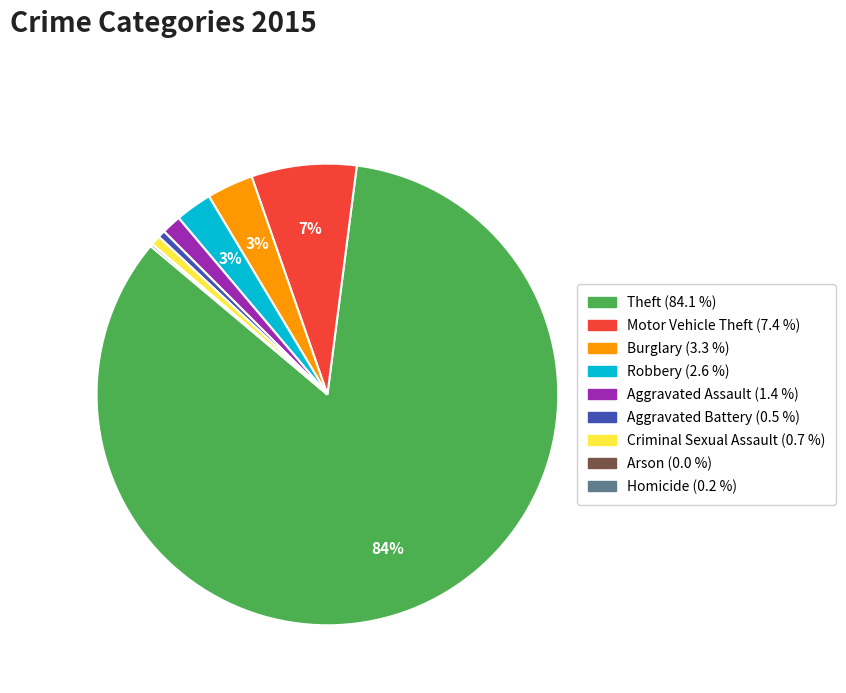

Does Theft account for over 50% of the chart?

Yes